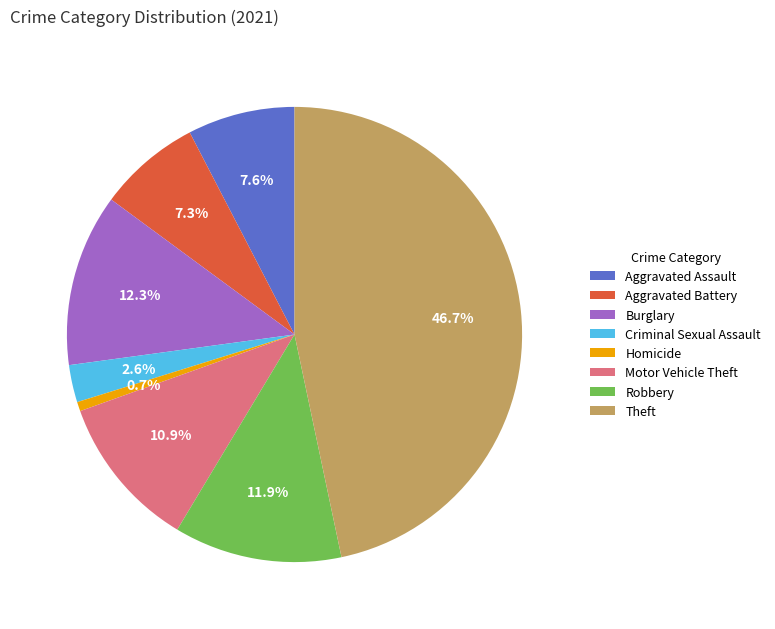

What percentage is the Theft slice, to the nearest percent?

47%